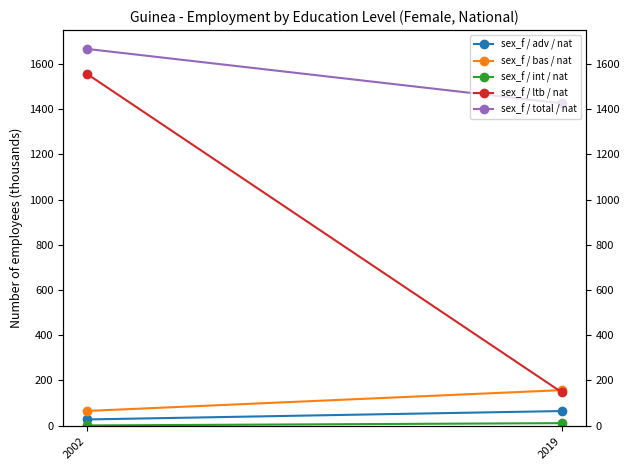

What is the sum of the sex_f / ltb / nat values at 2002 and 2019?

1703.4